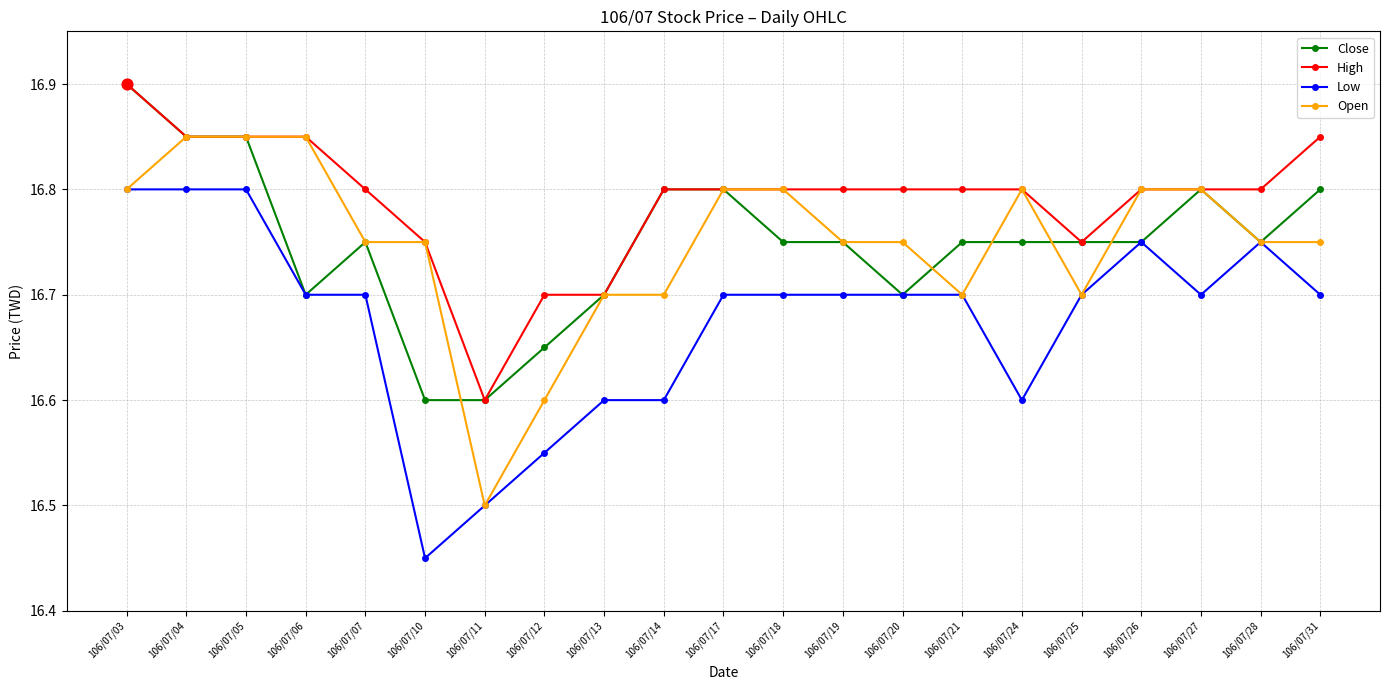

Which series has the largest total across all categories?

High